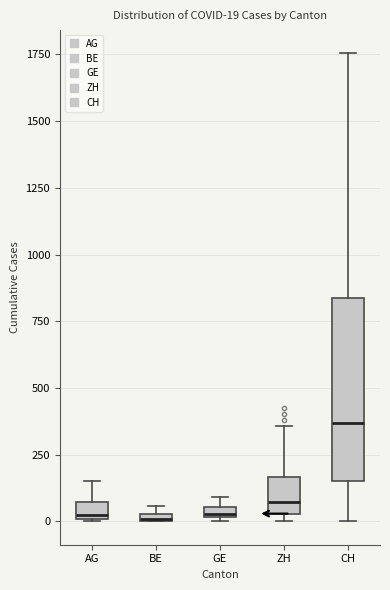

Comparing the boxes themselves (not the whiskers), which one is the tallest?

CH